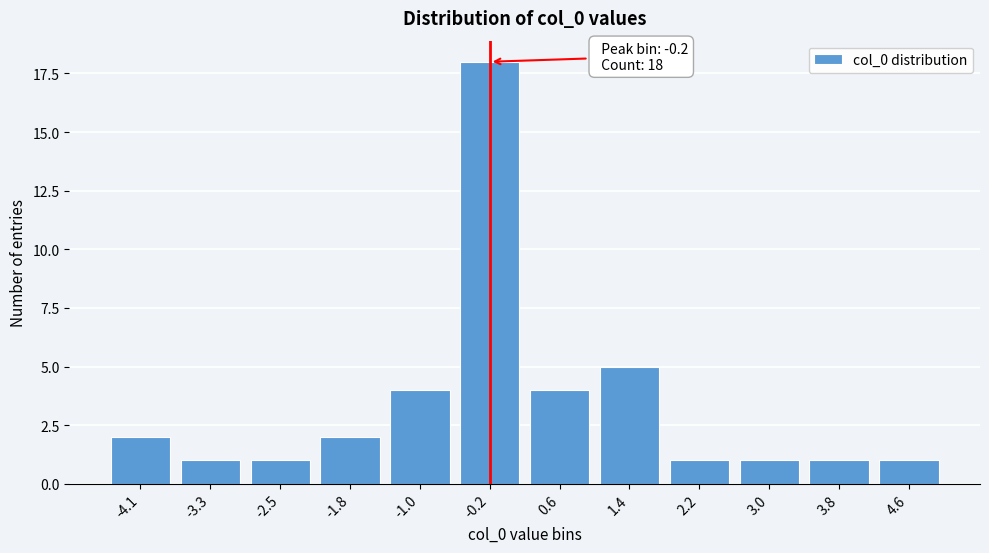

Reading right to left, transcribe all the data shown in this chart.

1	1	1	1	5	4	18	4	2	1	1	2